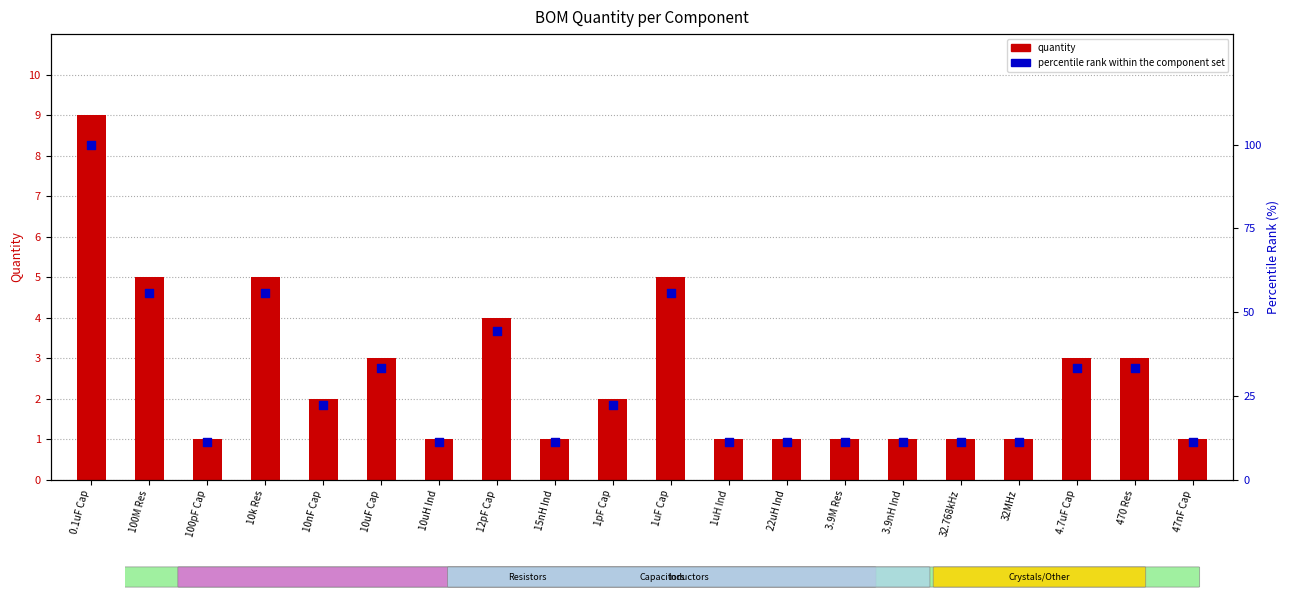

At which category is the sum across all series the highest?

0.1uF Cap